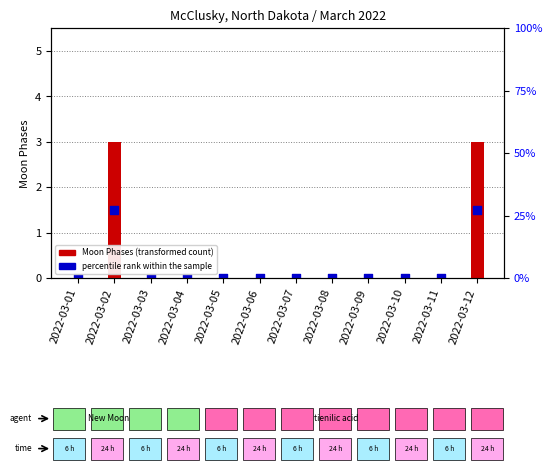

Which series has the widest spread of Y values?

Moon Phases (transformed count)